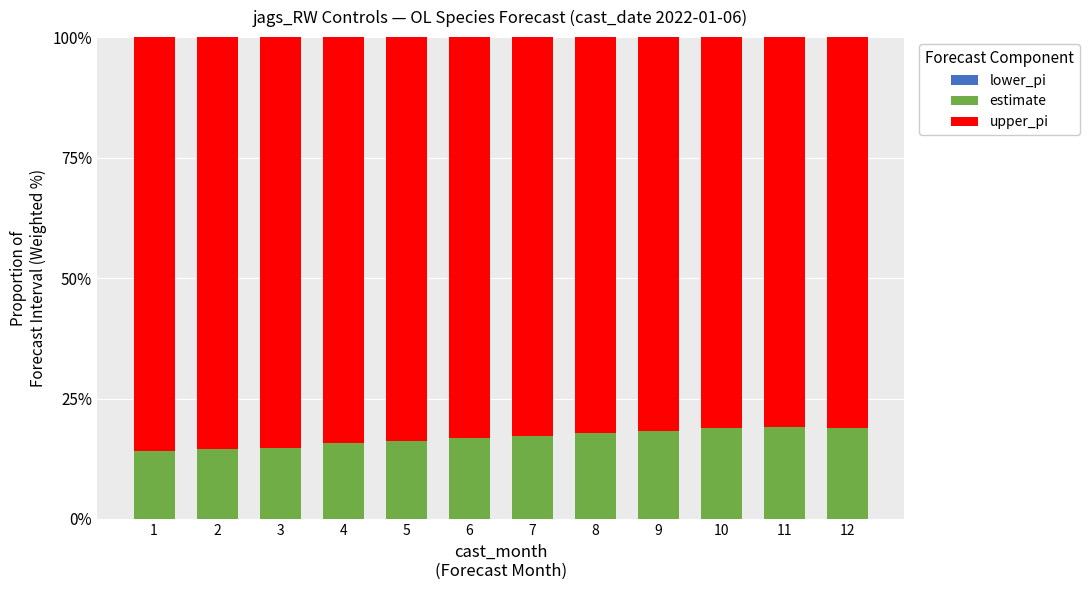

Is it true that estimate equals 5.7 at 12?

False